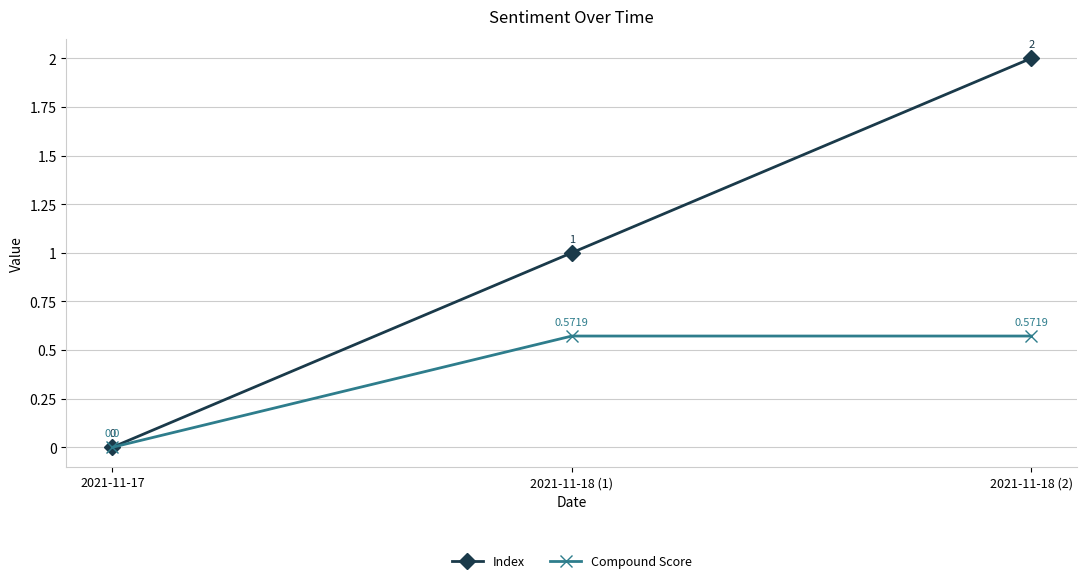

What is the sum of all Index values?

3.0